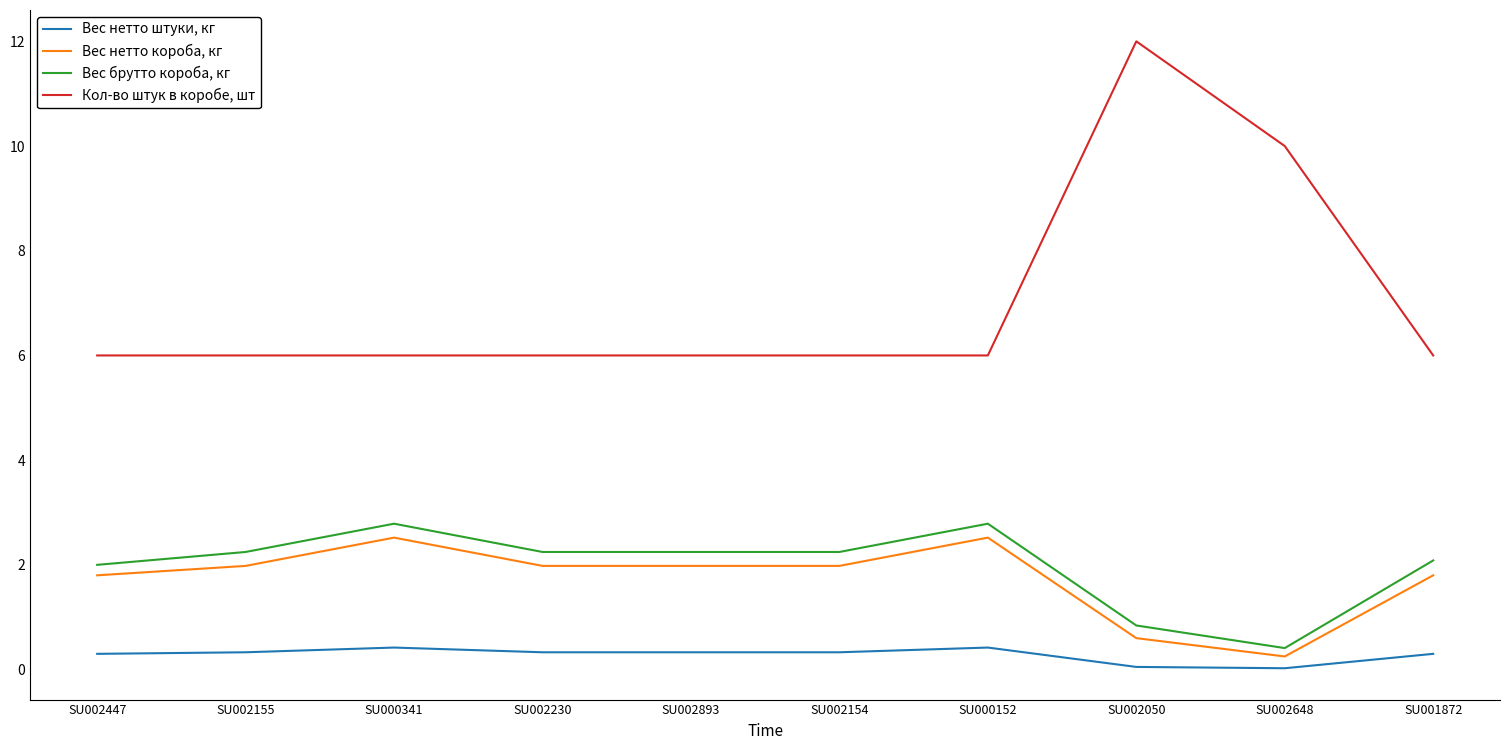

At SU002154, list the series in order from largest to smallest.

Кол-во штук в коробе, шт, Вес брутто короба, кг, Вес нетто короба, кг, Вес нетто штуки, кг